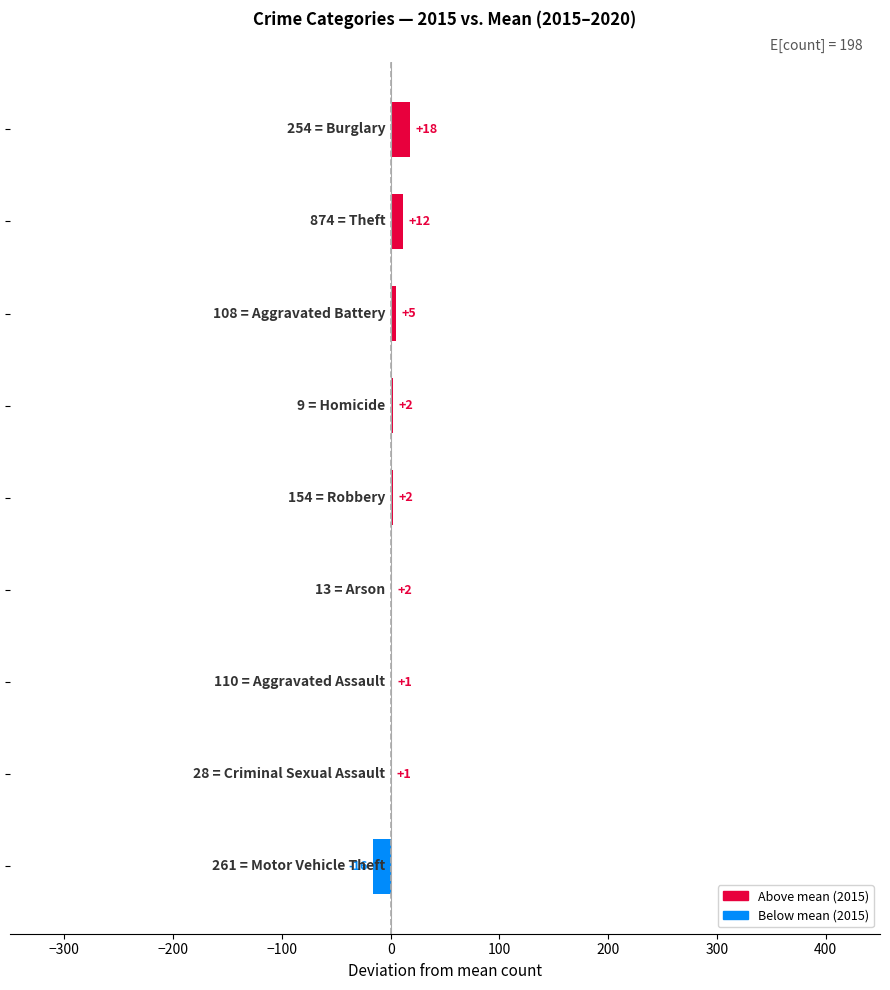

What is the difference between the maximum and second lowest values?

17.2